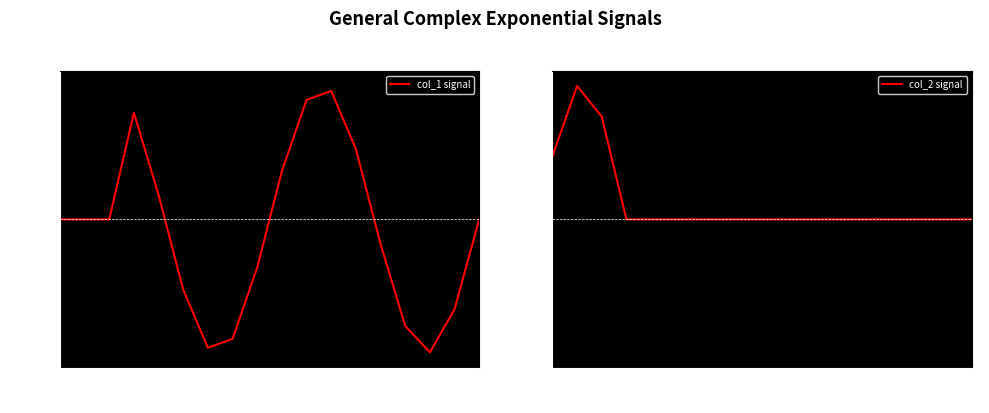

True or false: col_2 signal has more than 1 interior local peaks.

False